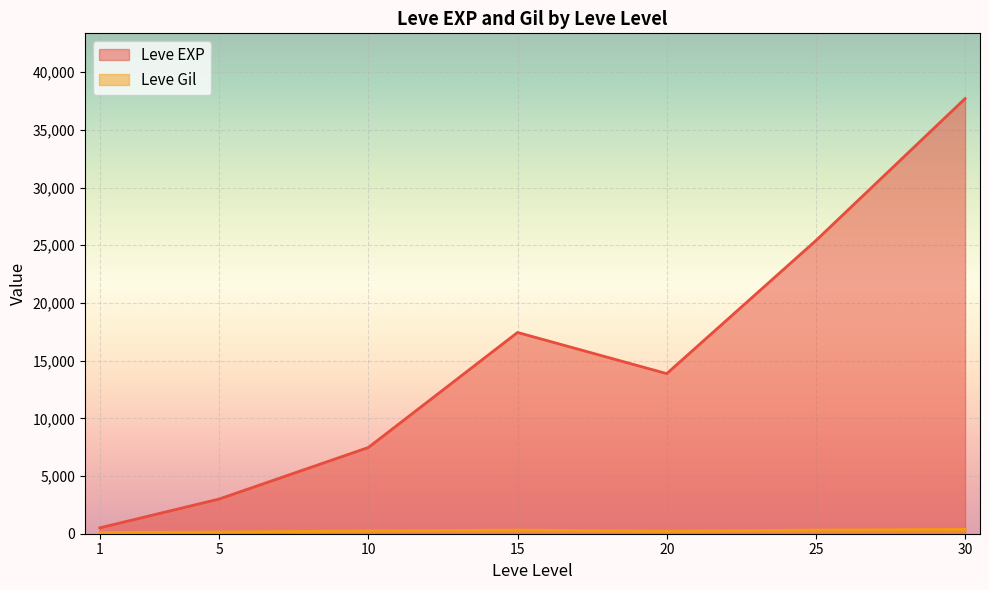

True or false: Leve EXP has a value of 2083 at 5.

False